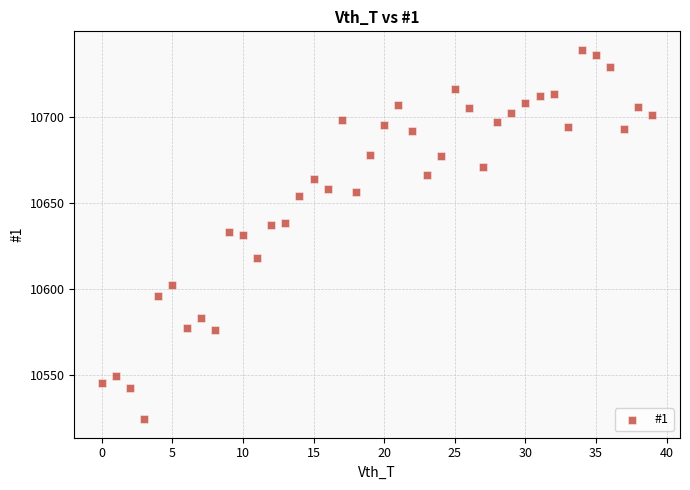

What is the range of Y values (max minus min)?

215